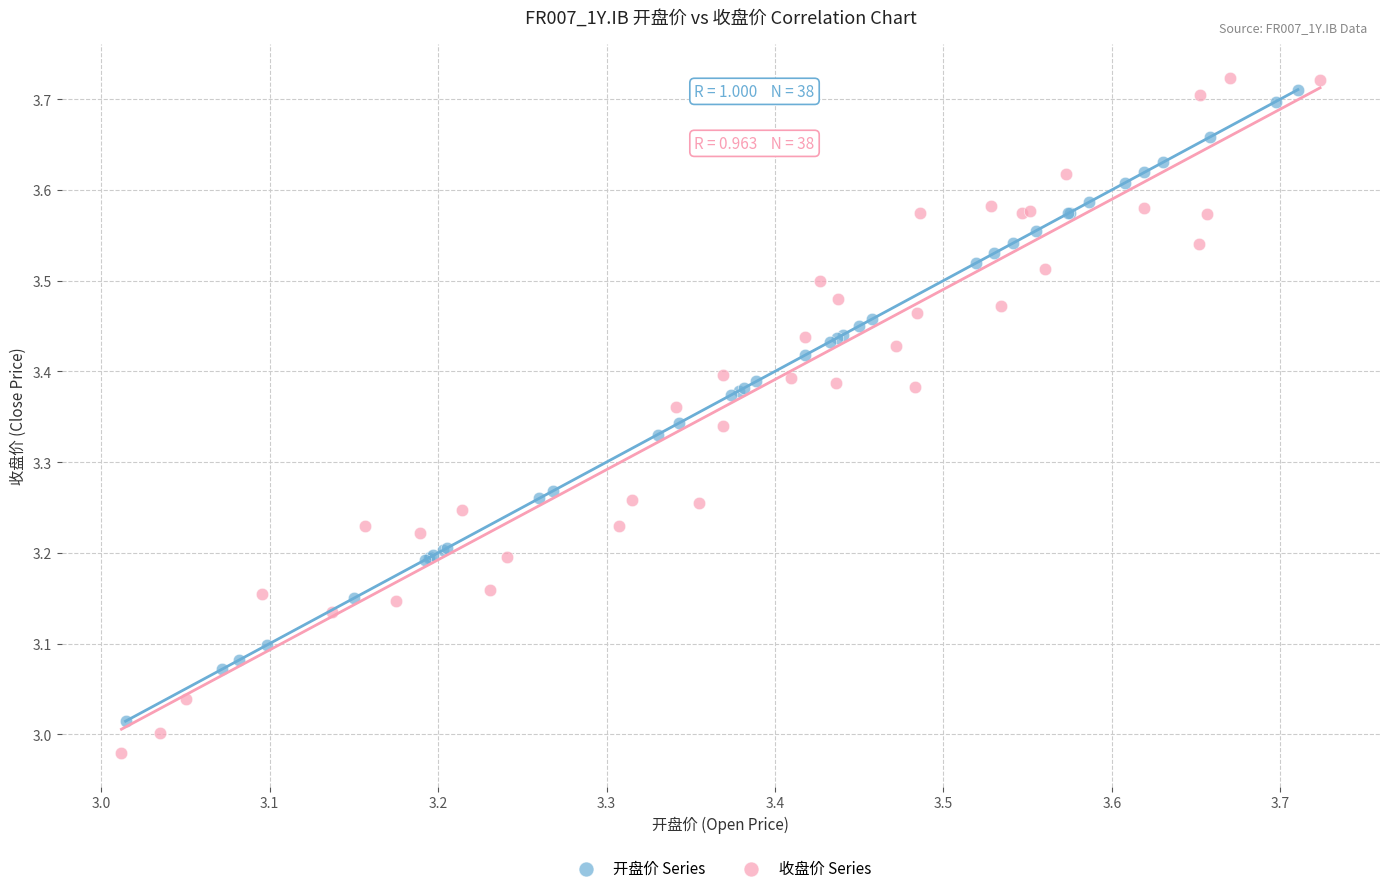

Which series has the largest Y range (max minus min)?

收盘价 Series